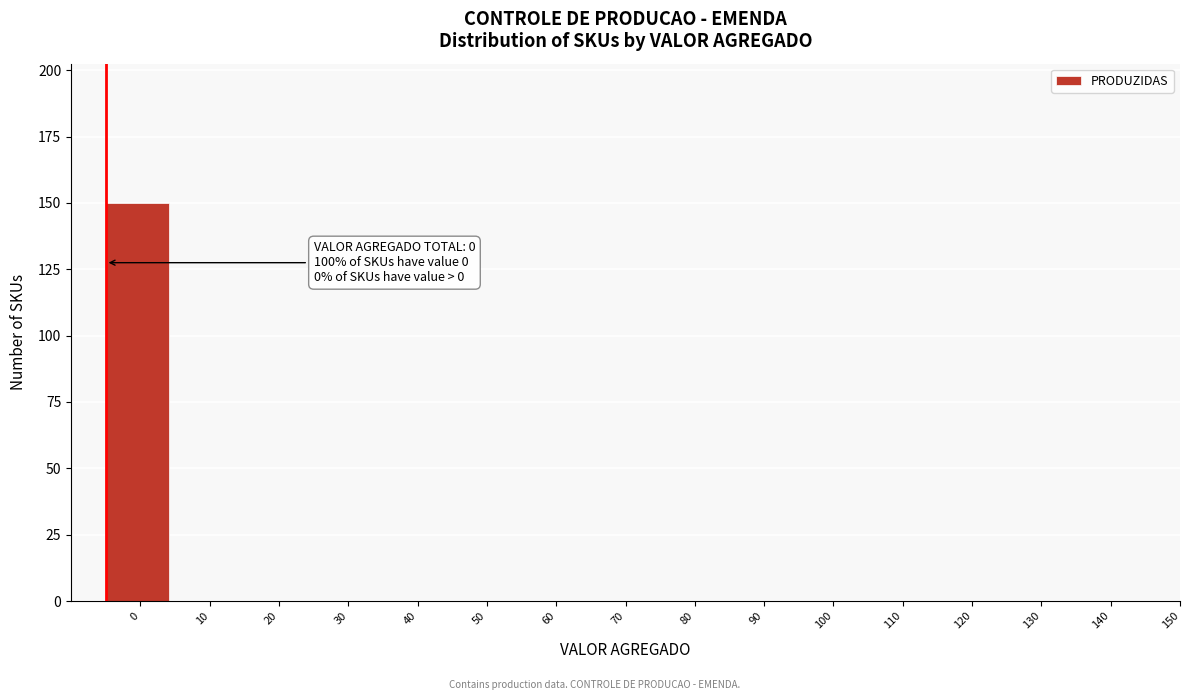

Reading left to right, extract all data points from this chart.

0=150	10=0	20=0	30=0	40=0	50=0	60=0	70=0	80=0	90=0	100=0	110=0	120=0	130=0	140=0	150=0